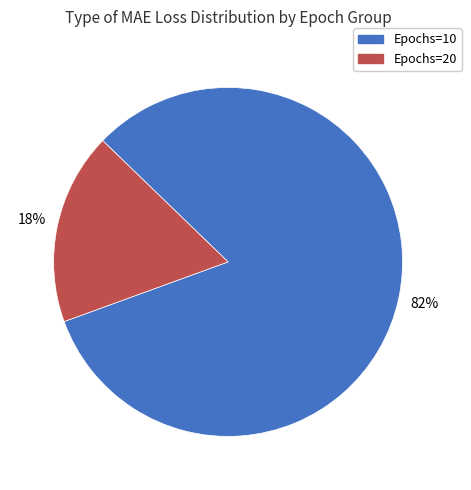

Is there any slice that represents more than half of the pie?

Yes